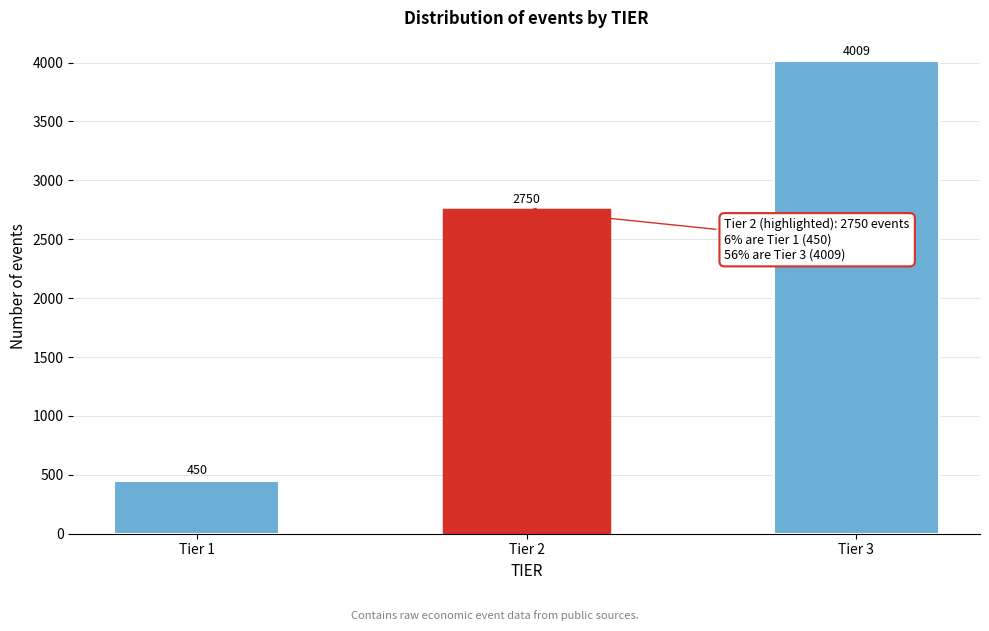

Reading left to right, transcribe all the data shown in this chart.

Tier 1=450	Tier 2=2750	Tier 3=4009